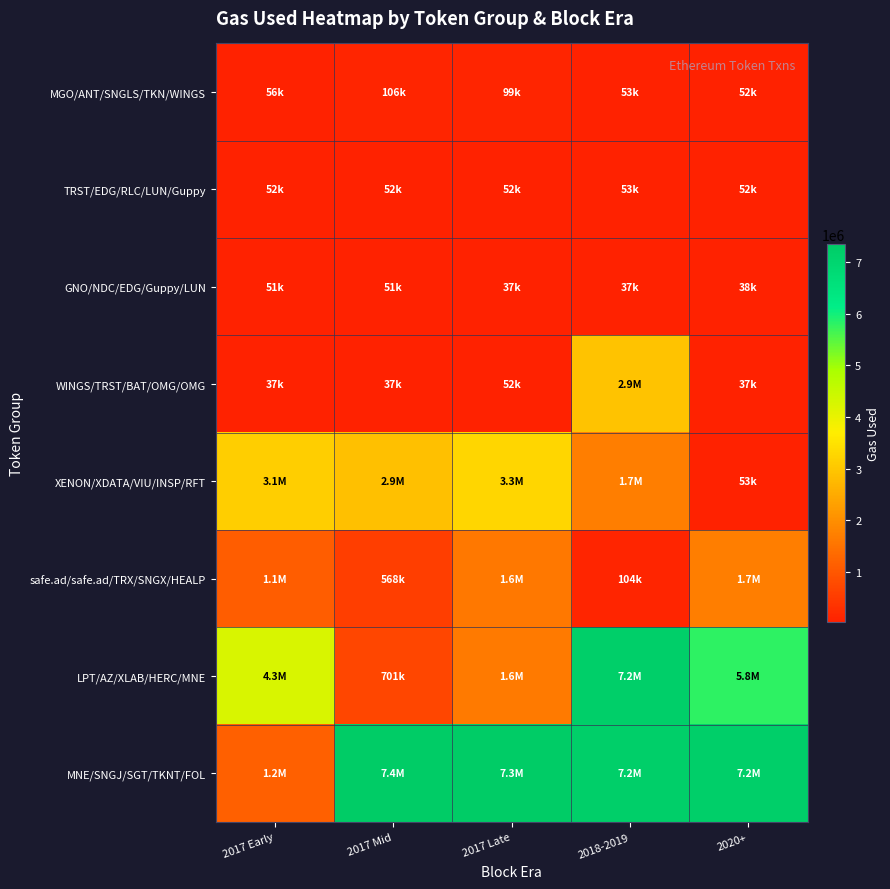

Reading left to right, transcribe all the data shown in this chart.

MGO/ANT/SNGLS/TKN/WINGS: 2017 Early=55649	2017 Mid=106385	2017 Late=99317	2018-2019=53377	2020+=52233
TRST/EDG/RLC/LUN/Guppy: 2017 Early=51553	2017 Mid=52061	2017 Late=52316	2018-2019=52614	2020+=52239
GNO/NDC/EDG/Guppy/LUN: 2017 Early=51409	2017 Mid=51481	2017 Late=37125	2018-2019=37239	2020+=37678
WINGS/TRST/BAT/OMG/OMG: 2017 Early=37233	2017 Mid=36553	2017 Late=51852	2018-2019=2945685	2020+=37094
XENON/XDATA/VIU/INSP/RFT: 2017 Early=3131755	2017 Mid=2888033	2017 Late=3271868	2018-2019=1717987	2020+=53419
safe.ad/safe.ad/TRX/SNGX/HEALP: 2017 Early=1114251	2017 Mid=568096	2017 Late=1584937	2018-2019=104450	2020+=1707717
LPT/AZ/XLAB/HERC/MNE: 2017 Early=4262038	2017 Mid=701355	2017 Late=1617864	2018-2019=7230539	2020+=5802521
MNE/SNGJ/SGT/TKNT/FOL: 2017 Early=1171100	2017 Mid=7351899	2017 Late=7337854	2018-2019=7222361	2020+=7237363